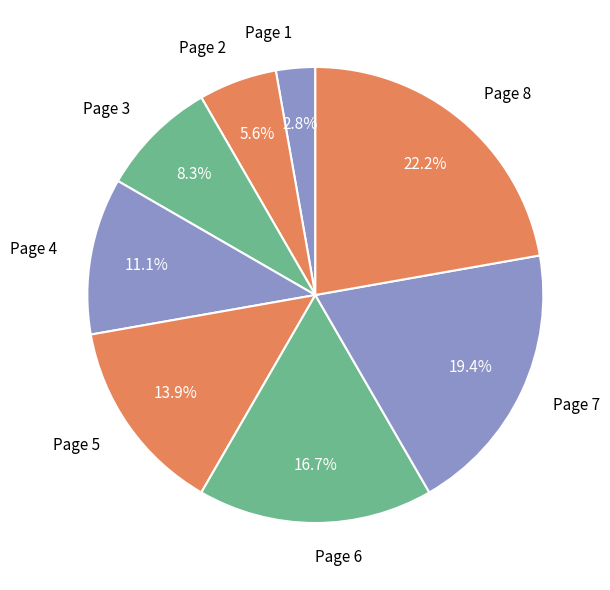

Which category has the smallest portion of the pie?

Page 1